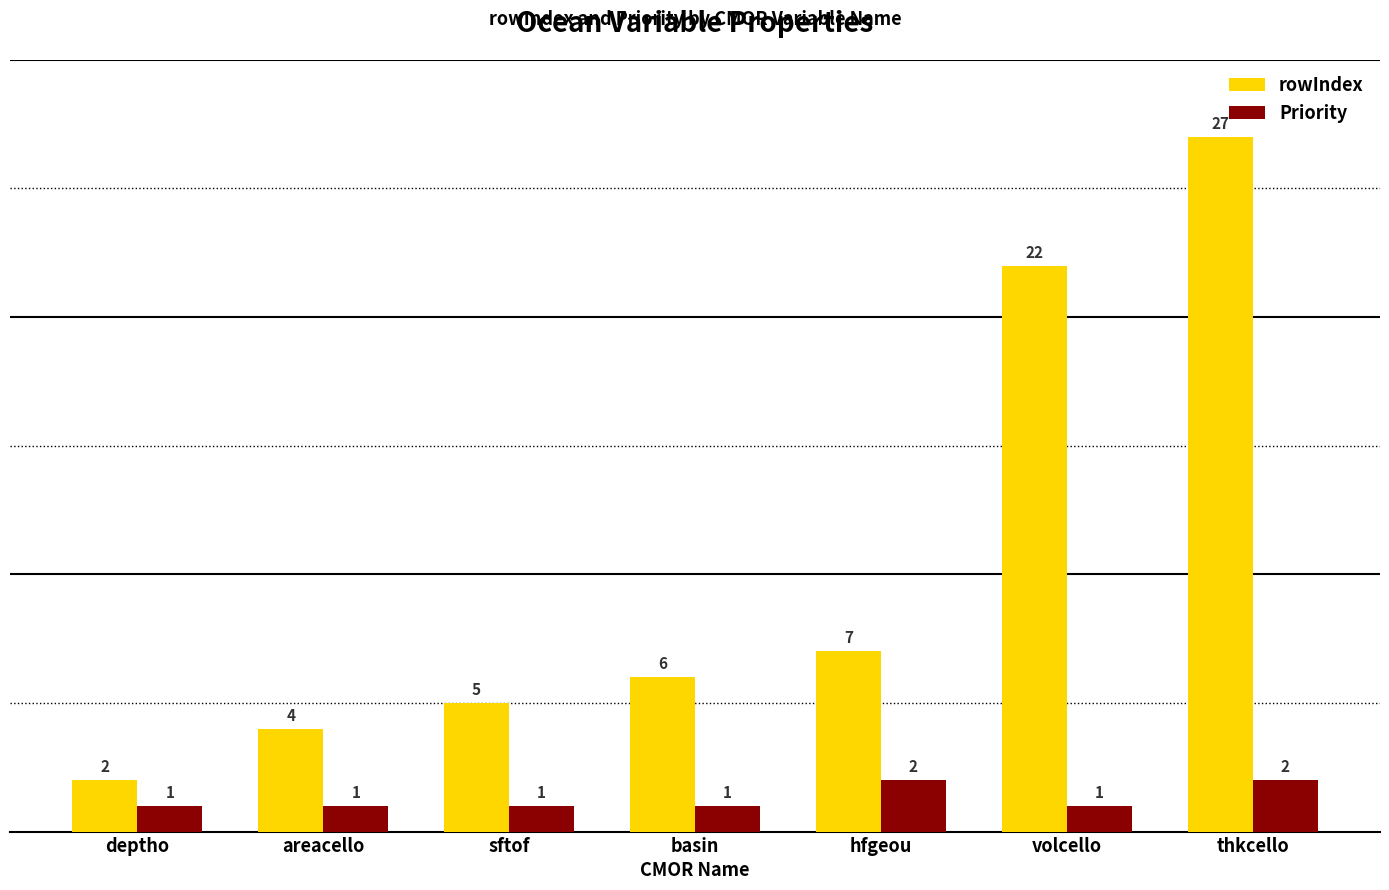

Is it true that rowIndex equals 1 at areacello?

False